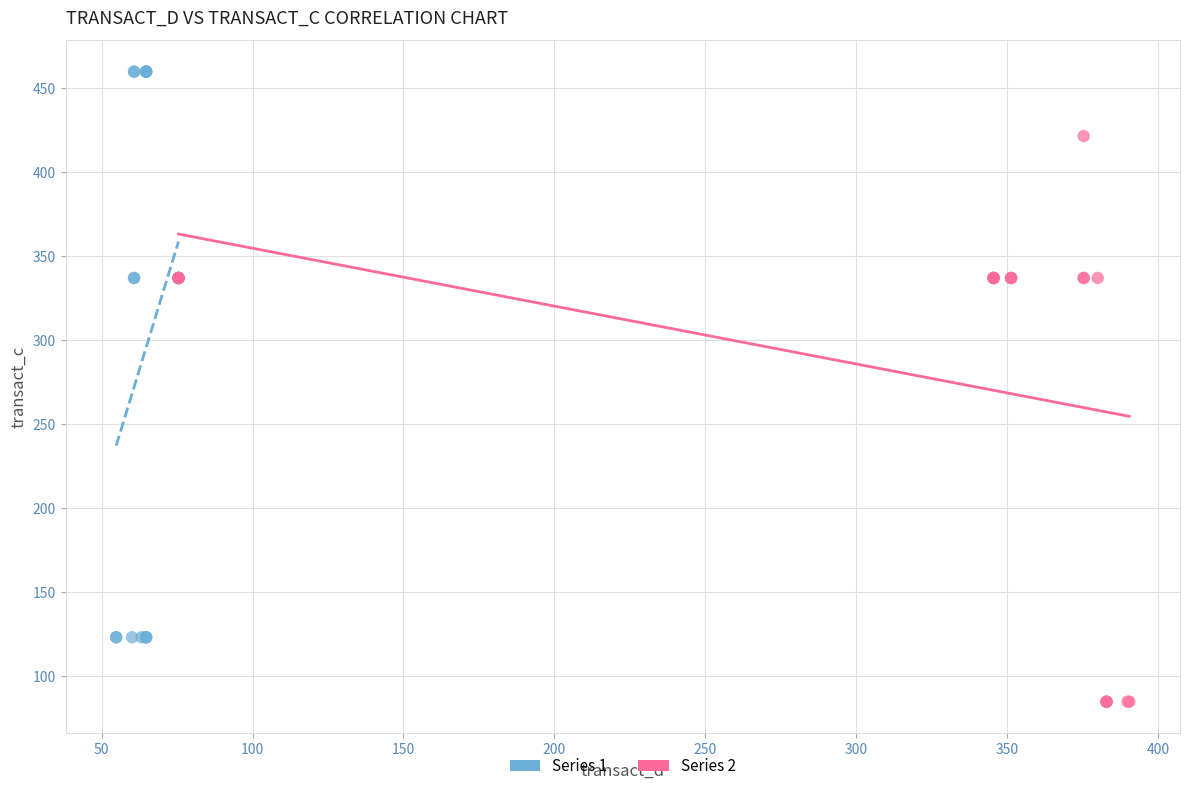

Which series reaches the minimum Y coordinate?

Series 2